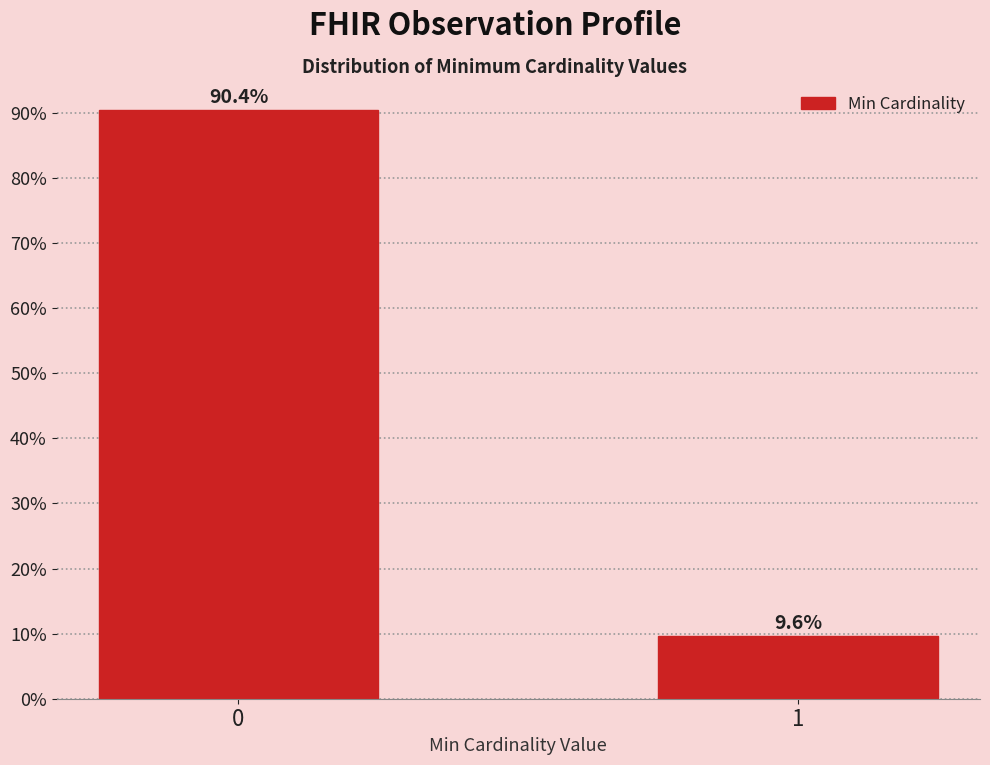

Reading left to right, extract all data points from this chart.

90.4	9.6